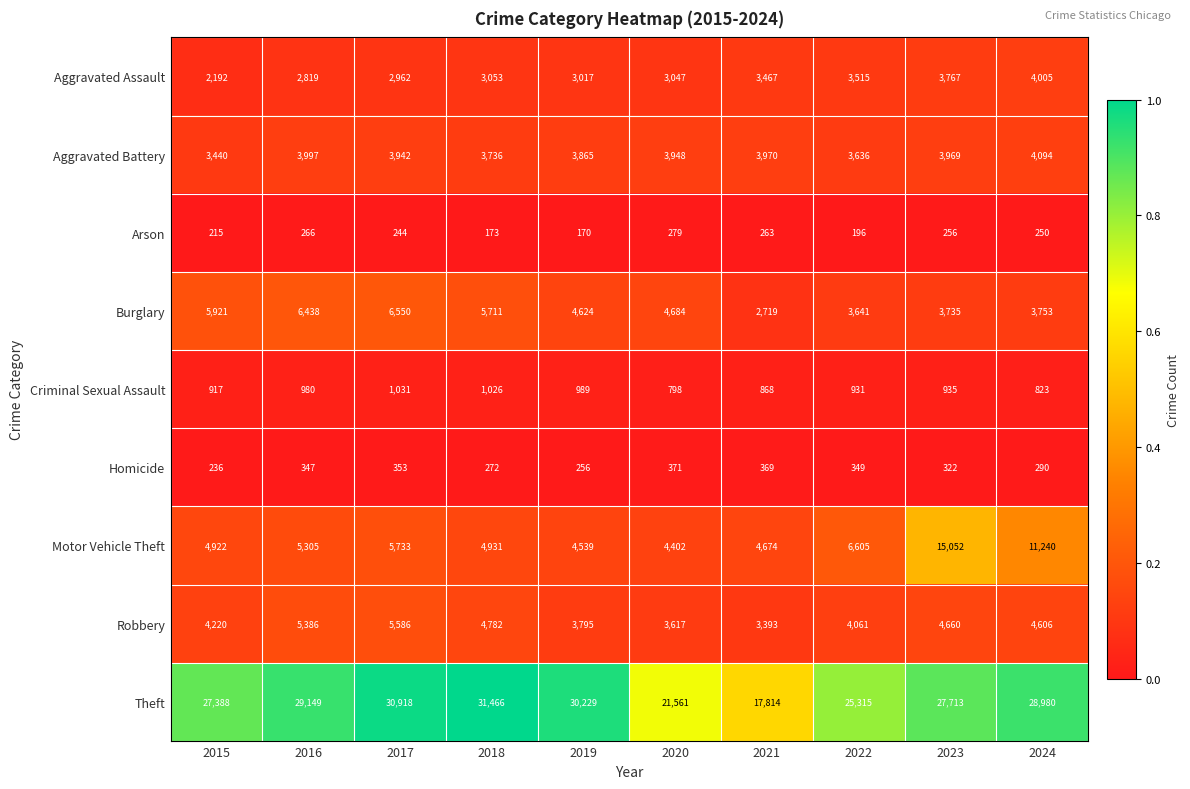

Which category has the highest value in the Burglary series?

2017